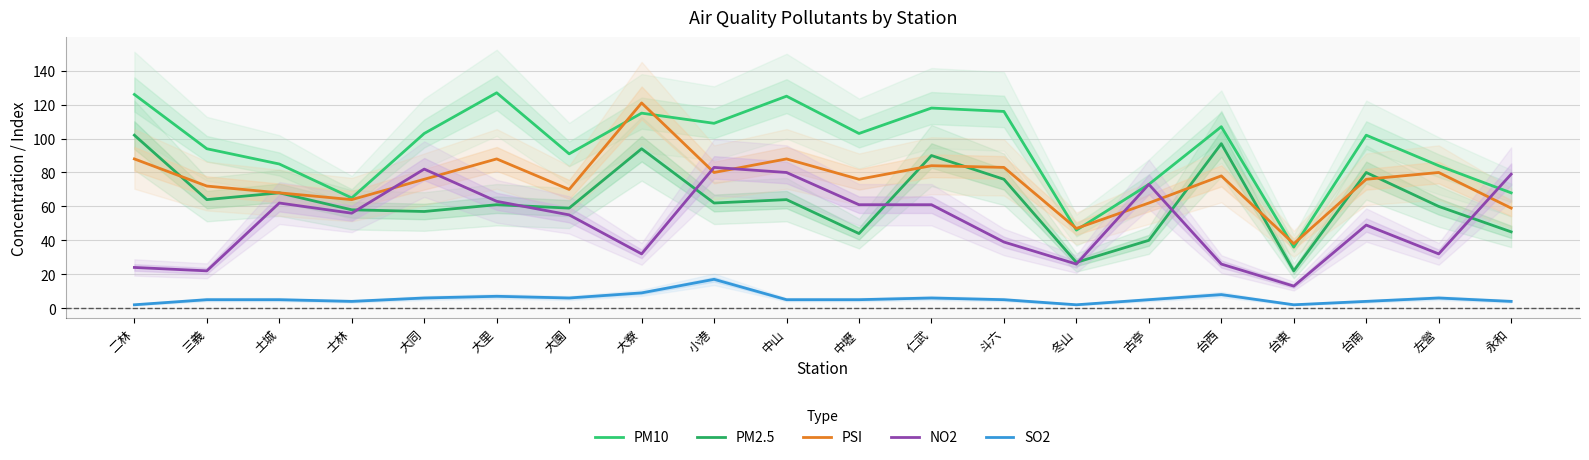

The value of PM2.5 at 中壢 is 44. True or false?

True